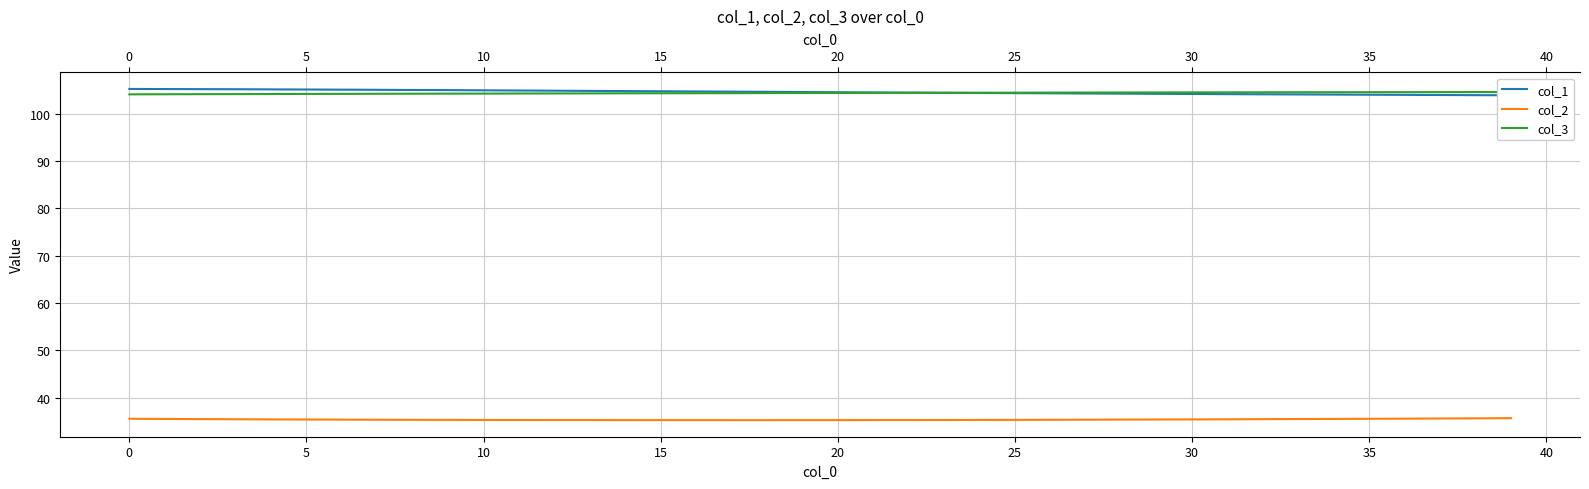

Reading left to right, list all the values displayed in this chart.

col_1: 105.2	105.2	105.2	105.1	105.1	105.1	105.0	105.0	105.0	105.0	104.9	104.9	104.8	104.8	104.8	104.7	104.7	104.6	104.6	104.5	104.5	104.5	104.4	104.4	104.3	104.3	104.3	104.2	104.2	104.2	104.1	104.1	104.1	104.0	104.0	104.0	104.0	103.9	103.9	103.9
col_2: 35.5	35.5	35.5	35.4	35.4	35.4	35.4	35.3	35.3	35.3	35.3	35.3	35.3	35.3	35.3	35.3	35.3	35.2	35.2	35.3	35.3	35.3	35.3	35.3	35.3	35.3	35.3	35.4	35.4	35.4	35.4	35.4	35.5	35.5	35.5	35.5	35.6	35.6	35.6	35.7
col_3: 104.1	104.1	104.1	104.1	104.1	104.2	104.2	104.2	104.2	104.2	104.2	104.2	104.2	104.3	104.3	104.3	104.3	104.3	104.3	104.3	104.3	104.4	104.4	104.4	104.4	104.4	104.4	104.4	104.5	104.5	104.5	104.5	104.5	104.5	104.5	104.5	104.5	104.5	104.5	104.5